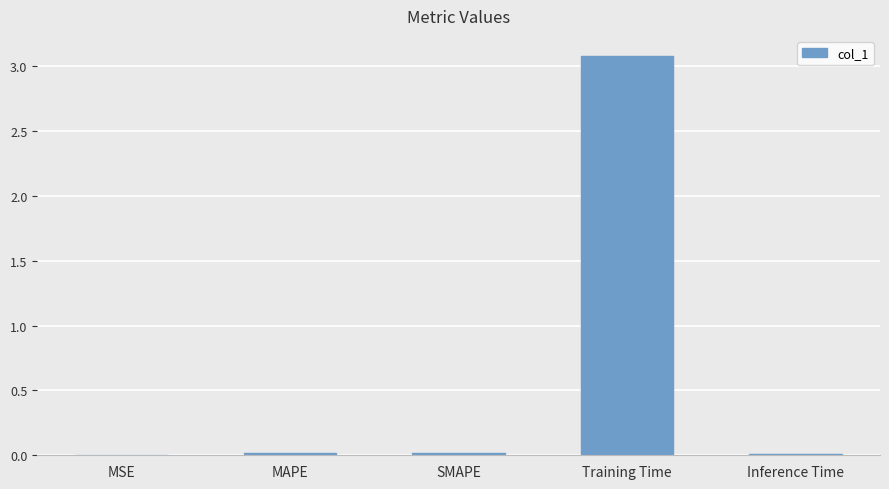

Which category has the highest value across all series?

Training Time